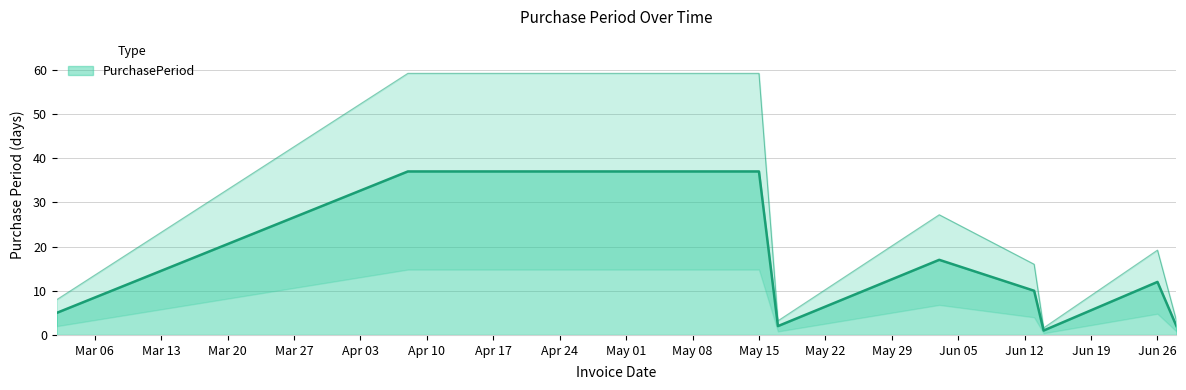

How many lines are shown in the chart?

1